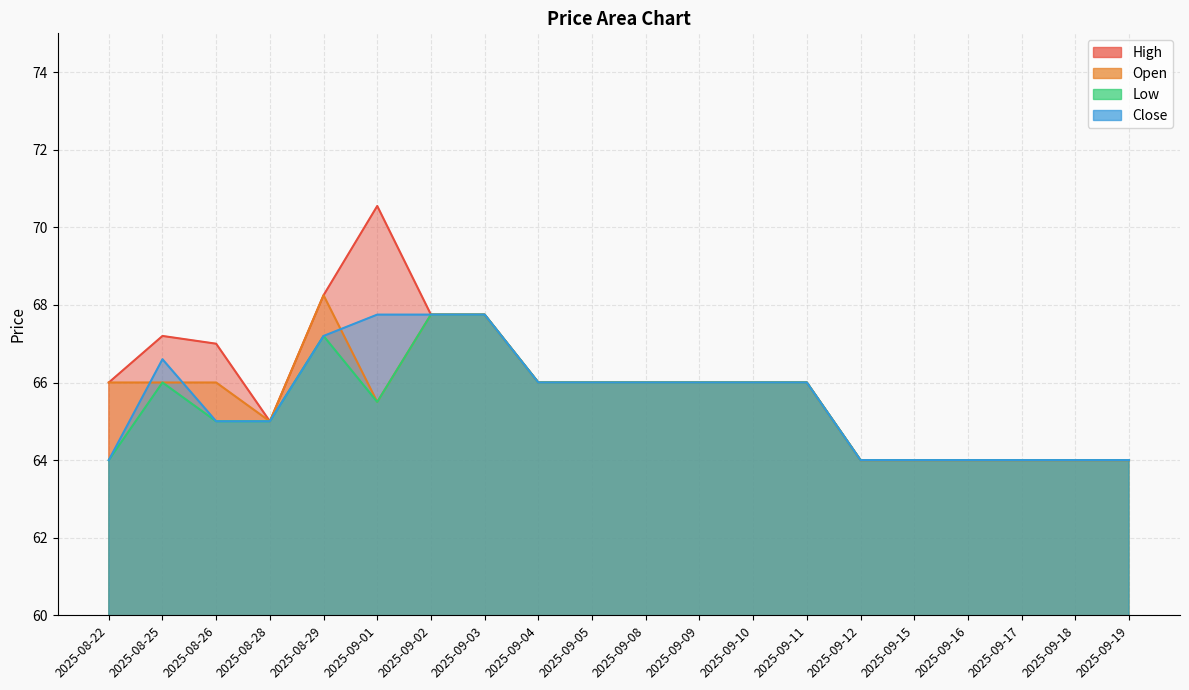

List the labels in order of High value, smallest first.

2025-09-12, 2025-09-15, 2025-09-16, 2025-09-17, 2025-09-18, 2025-09-19, 2025-08-28, 2025-08-22, 2025-09-04, 2025-09-05, 2025-09-08, 2025-09-09, 2025-09-10, 2025-09-11, 2025-08-26, 2025-08-25, 2025-09-02, 2025-09-03, 2025-08-29, 2025-09-01